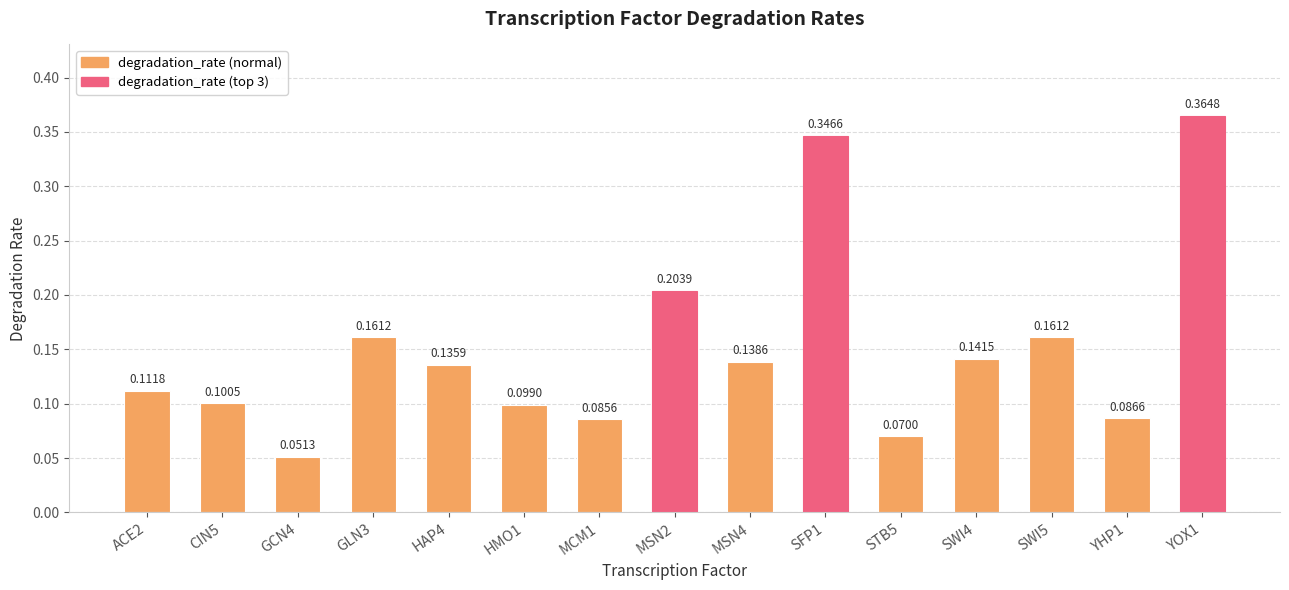

Are the bars horizontal?

No